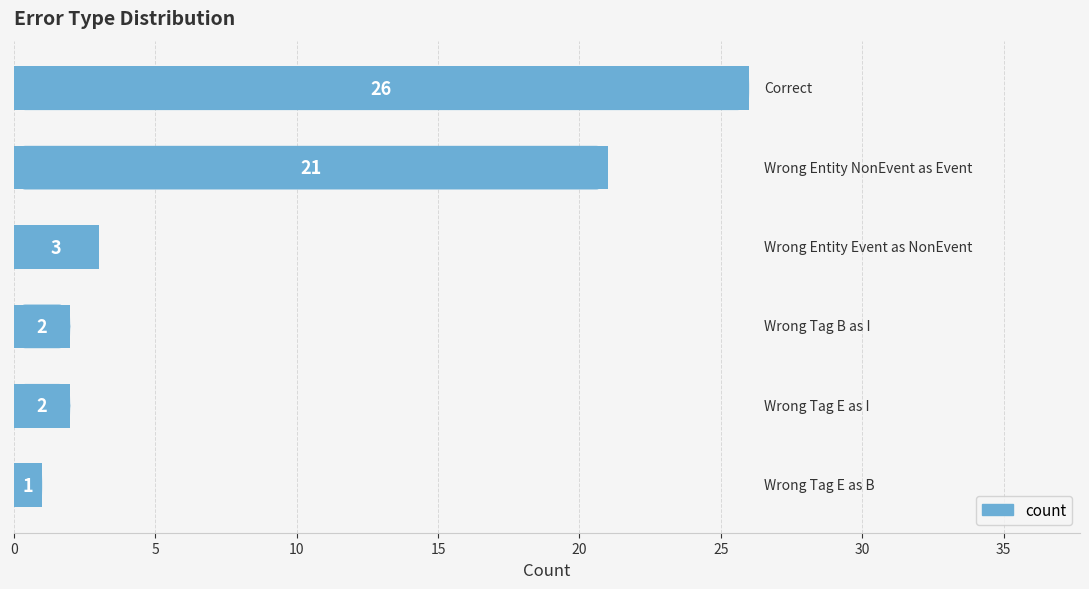

How many data points are less than 3?

3